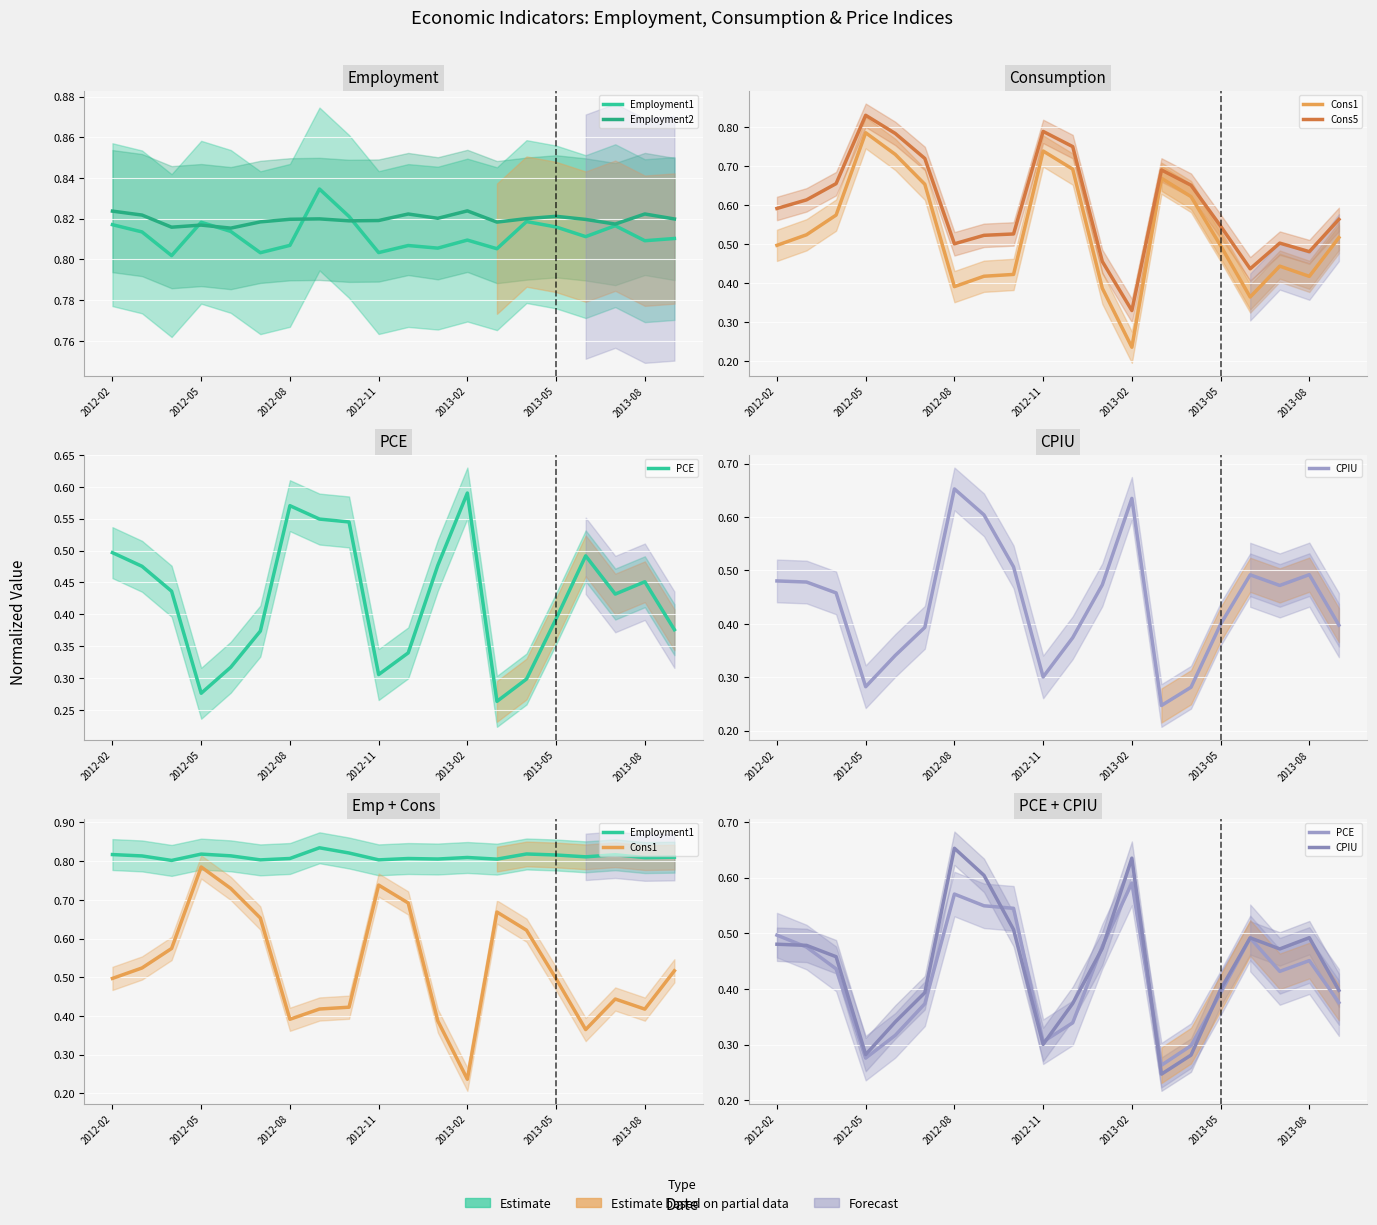

True or false: Employment1 has more than 1 points higher than both neighbors.

True